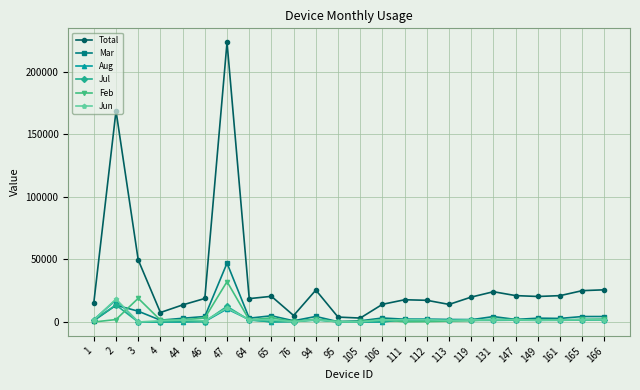

True or false: Jun has more than 0 points higher than both neighbors.

True